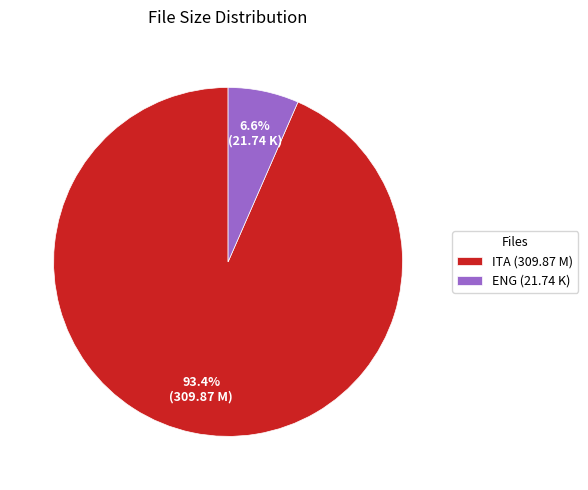

To the nearest percent, what is the difference between the largest and smallest slice percentages?

87%